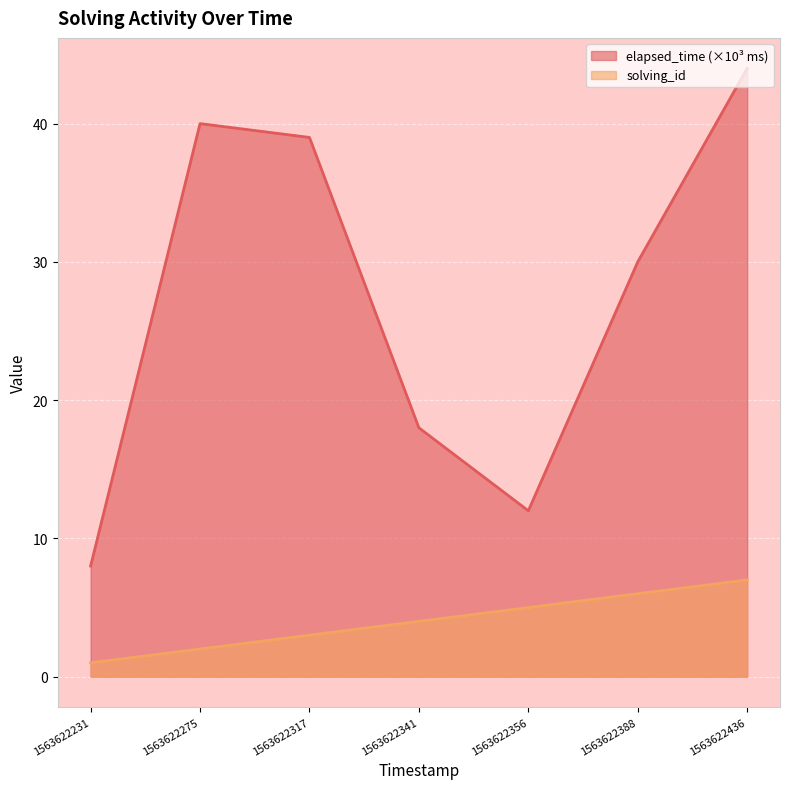

Which series has the largest total across all categories?

elapsed_time (×10³ ms)